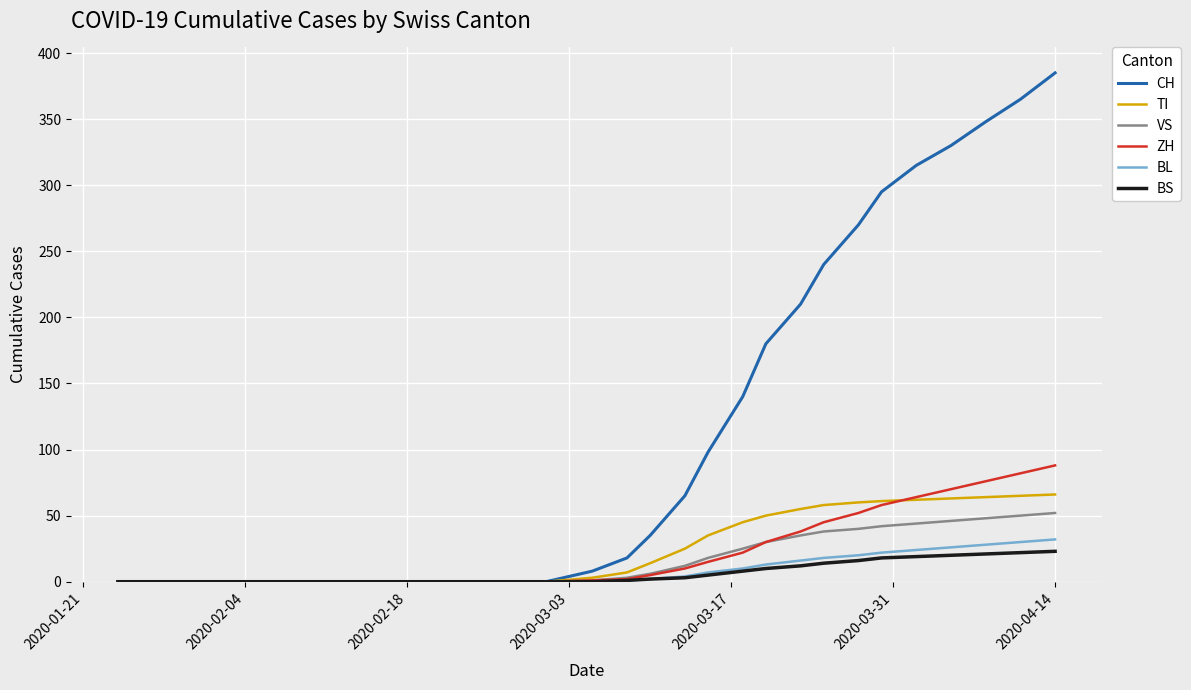

What is the maximum value for CH?

385